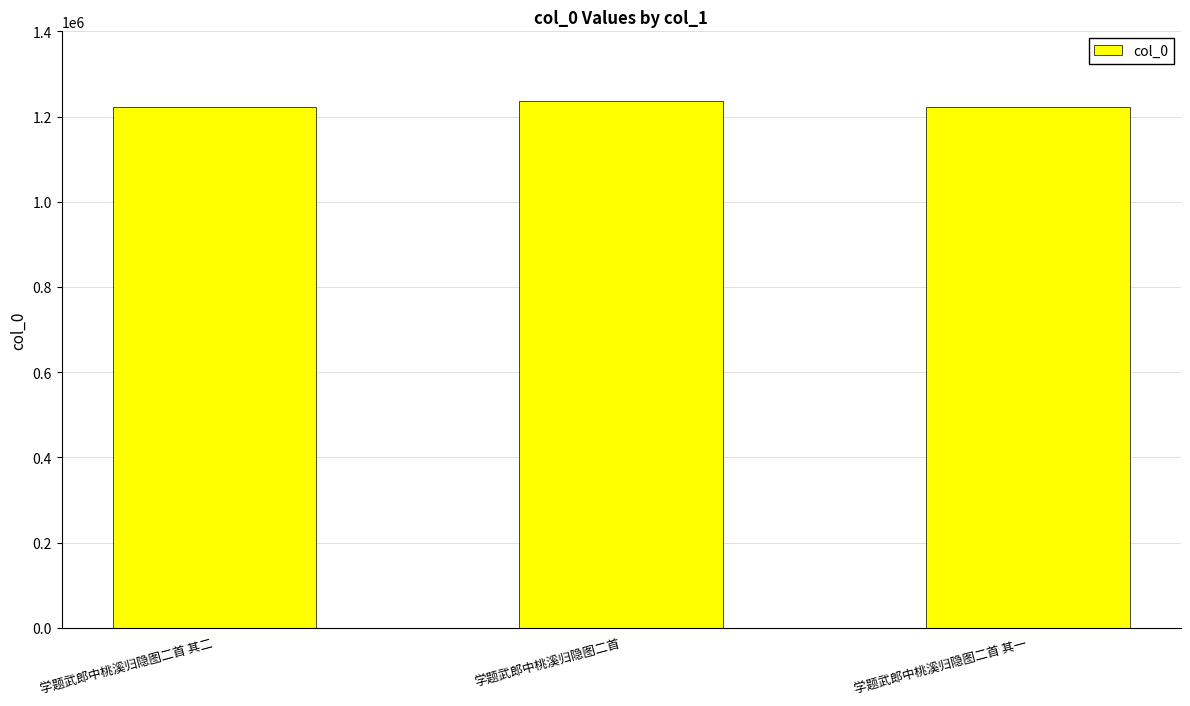

What is the average value?

1226746